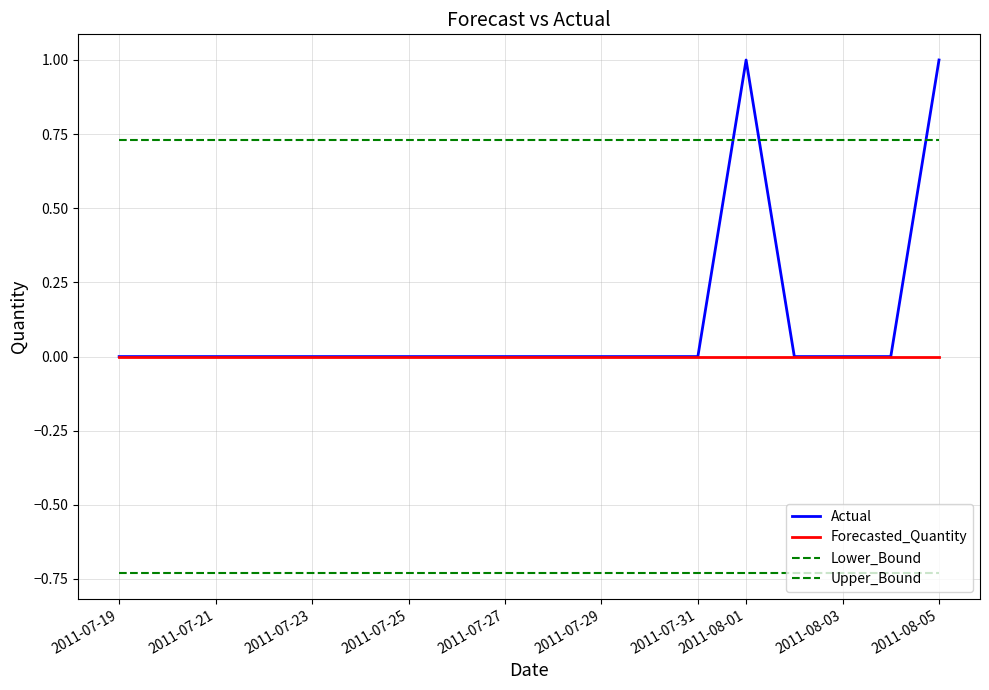

Is this an area chart (filled region under the line)?

No